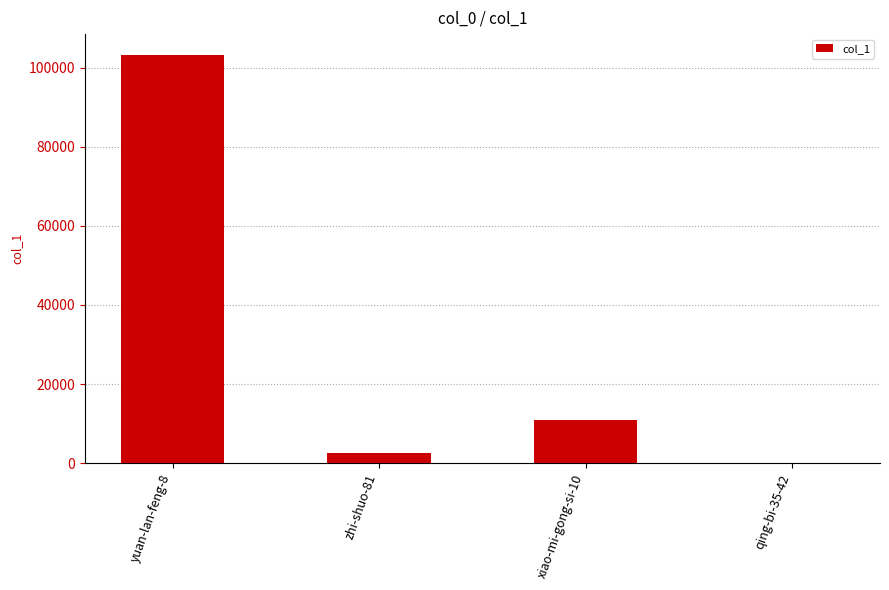

At which label is the value closest to 51679?

xiao-mi-gong-si-10